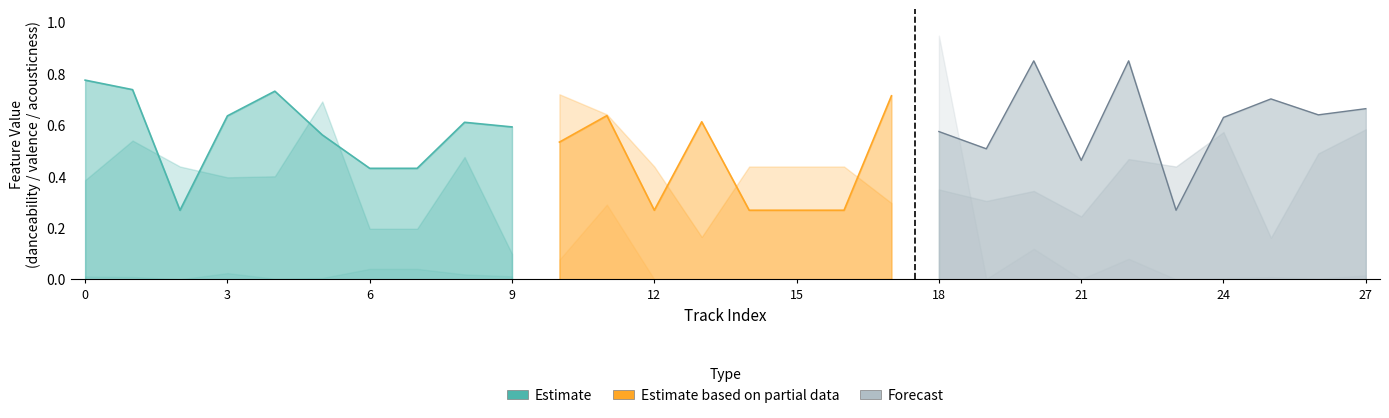

Rank the categories by valence value from highest to lowest.

10, 5, 11, 27, 24, 1, 26, 8, 22, 2, 12, 14, 15, 16, 23, 4, 3, 0, 18, 20, 19, 17, 21, 6, 7, 13, 25, 9